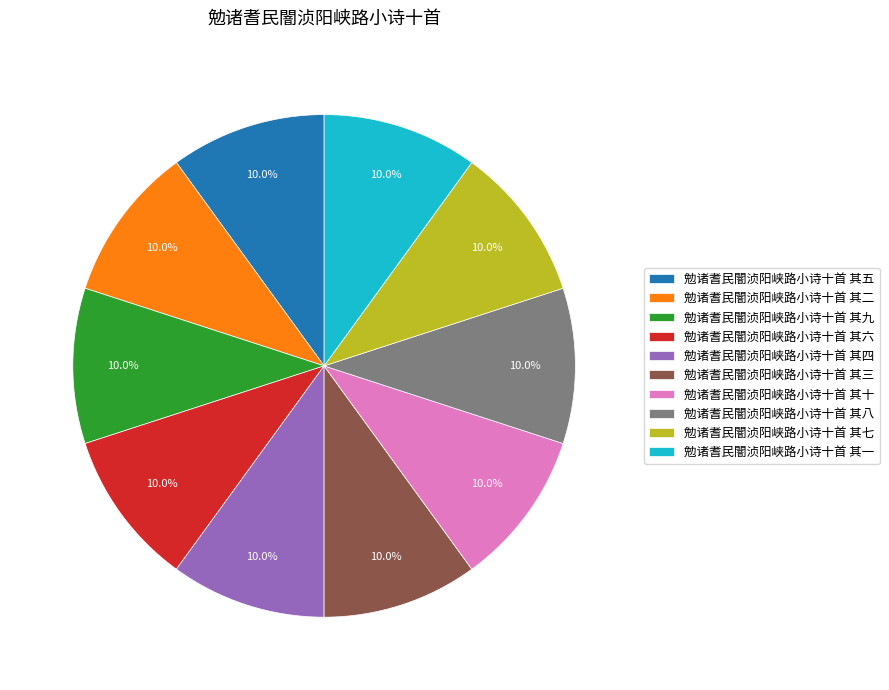

The 勉诸耆民闇浈阳峡路小诗十首 其八 slice represents 1% of the pie. True or false?

False